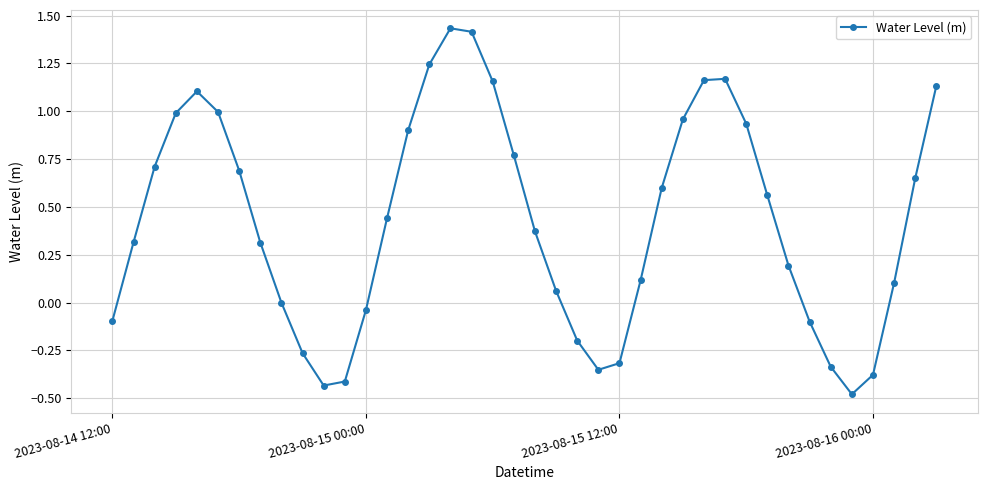

What is the minimum value shown in the chart?

-0.5